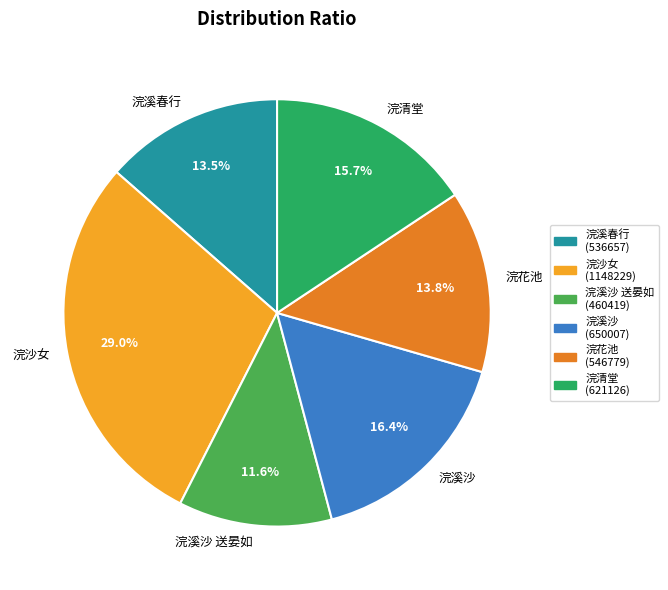

Does 浣花池 account for over 50% of the chart?

No